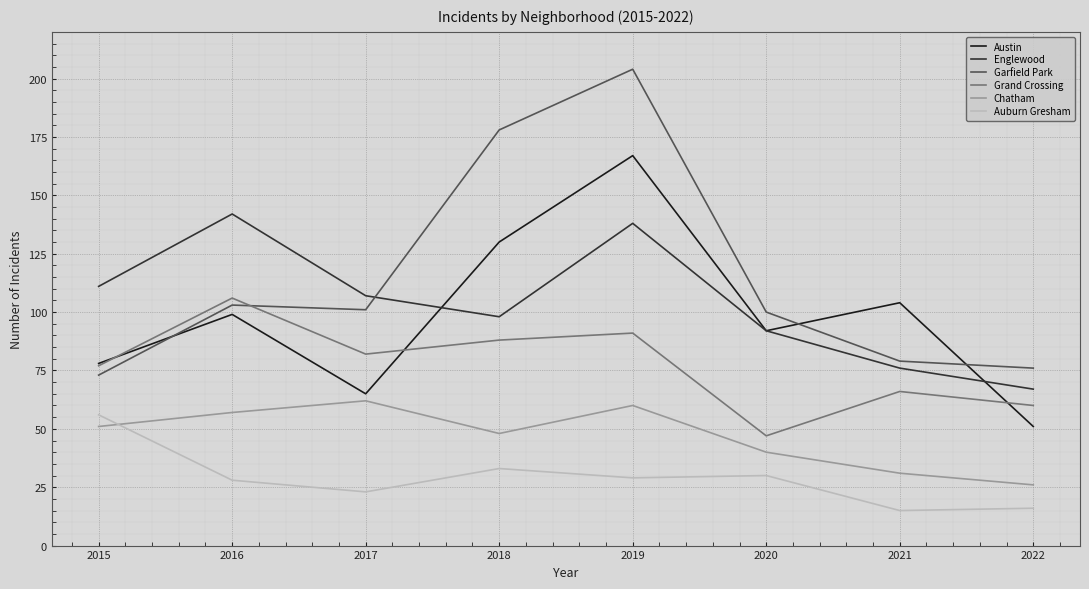

Which category has the lowest value in the Grand Crossing series?

2020